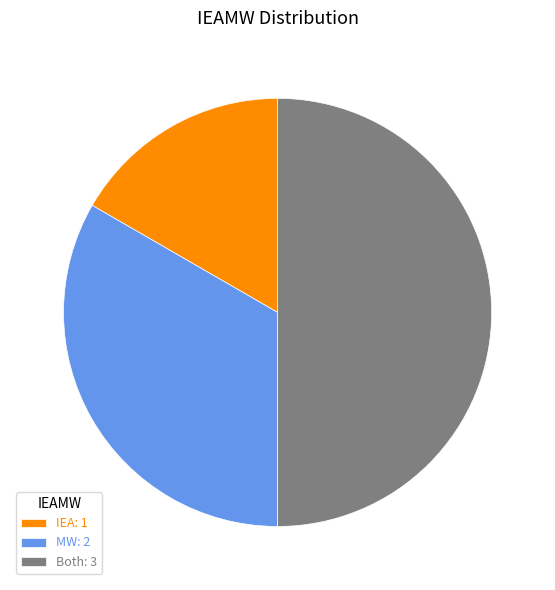

Which has a higher value, IEA: 1 or Both: 3?

Both: 3